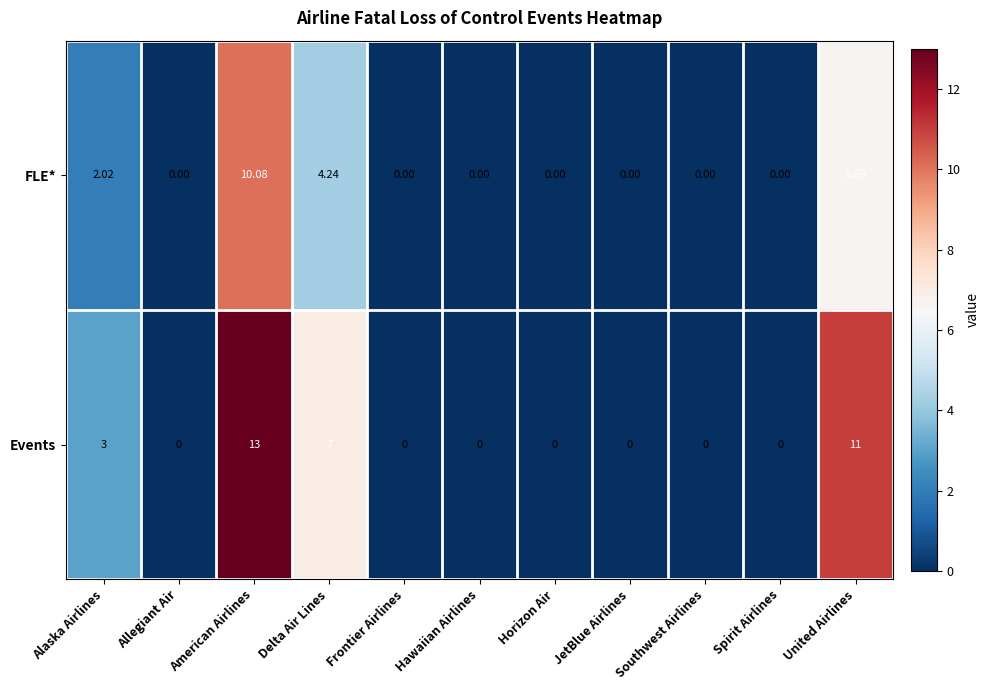

What is the total value across all series at Alaska Airlines?

5.0